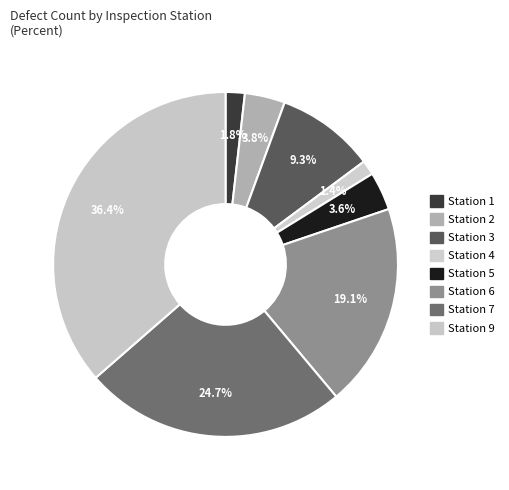

Rank the categories by value from lowest to highest.

Station 4, Station 1, Station 5, Station 2, Station 3, Station 6, Station 7, Station 9